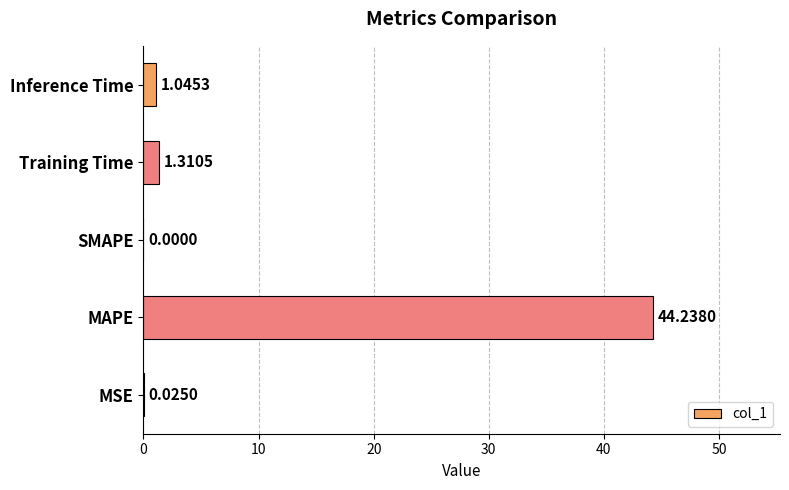

How many series are shown in this chart?

1